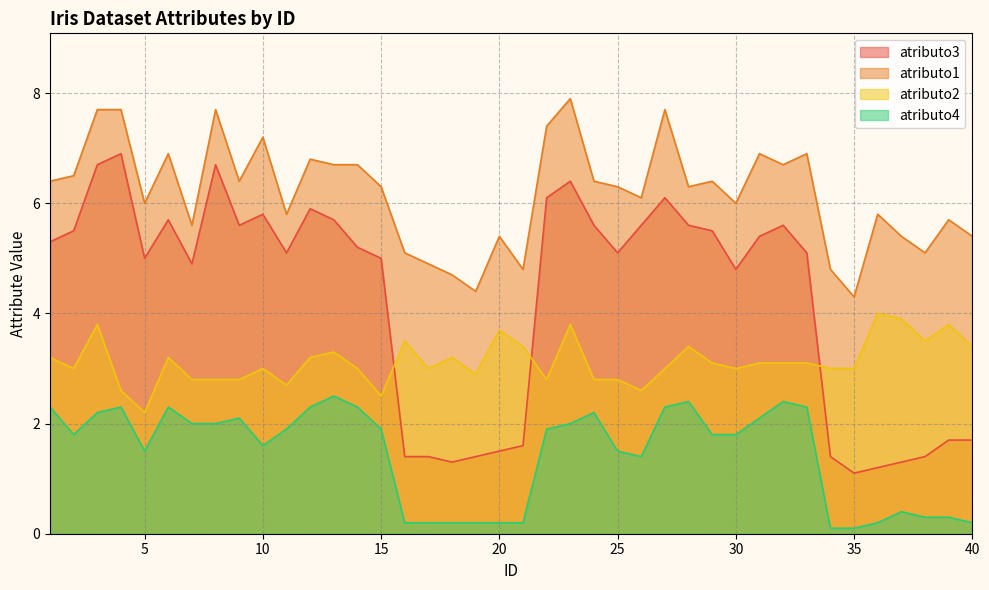

At how many categories does at least one series exceed 5?

34